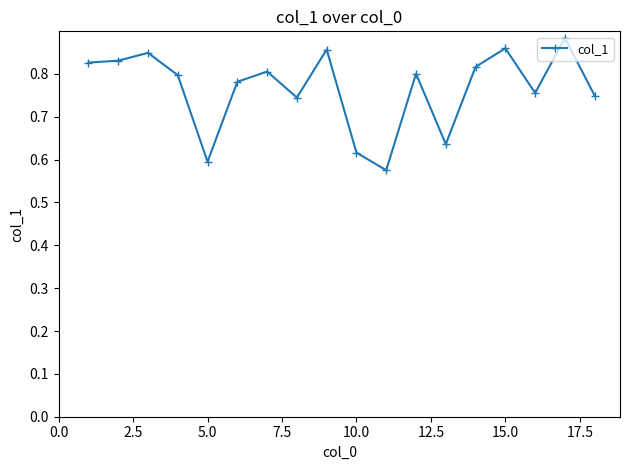

How many points are higher than both their immediate neighbors (excluding endpoints)?

6